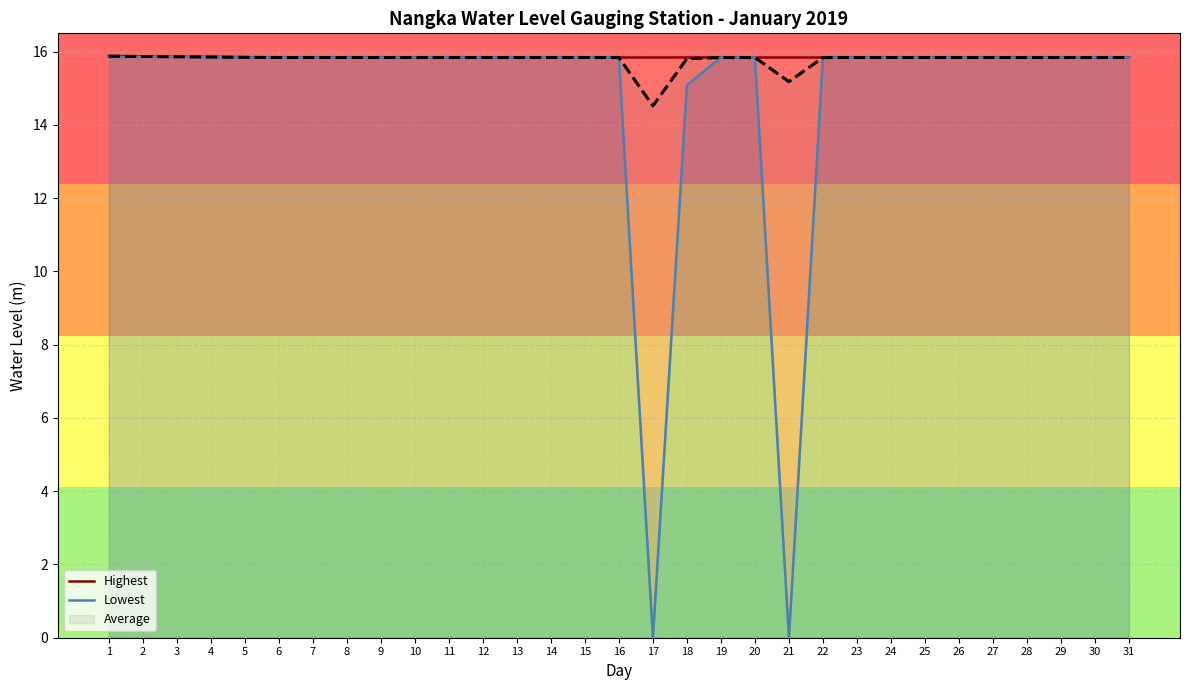

At how many categories does at least one series exceed 8?

31